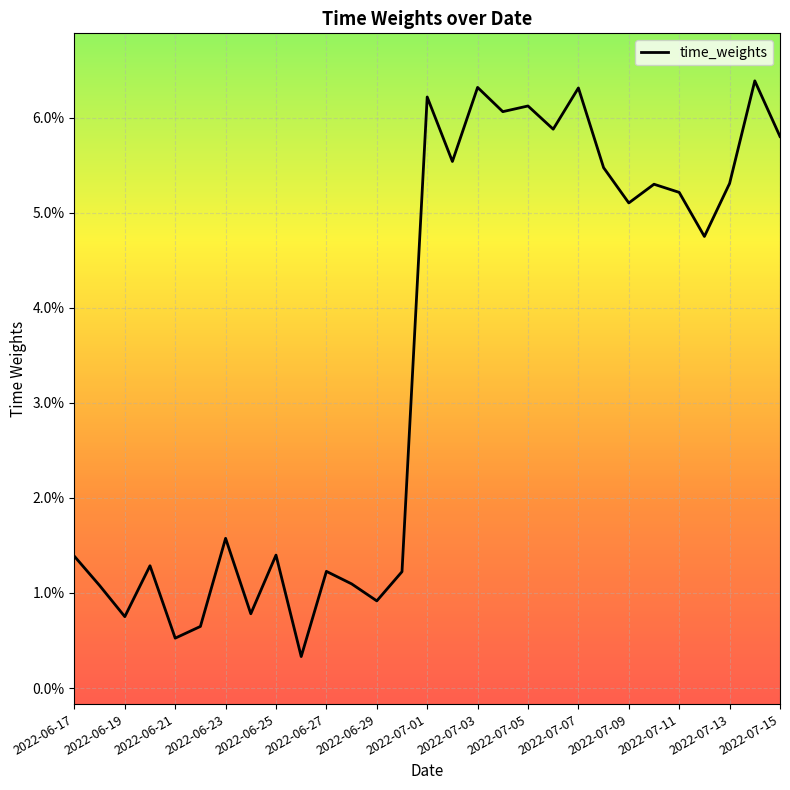

Reading right to left, transcribe all the data shown in this chart.

0.1	0.1	0.1	0.0	0.1	0.1	0.1	0.1	0.1	0.1	0.1	0.1	0.1	0.1	0.1	0.0	0.0	0.0	0.0	0.0	0.0	0.0	0.0	0.0	0.0	0.0	0.0	0.0	0.0